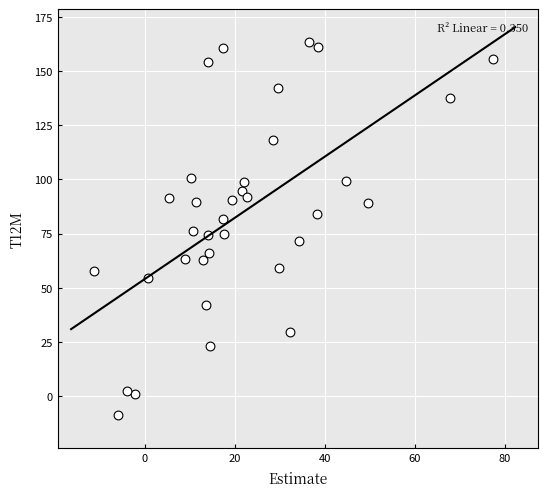

What is the range of Y values (max minus min)?

172.3